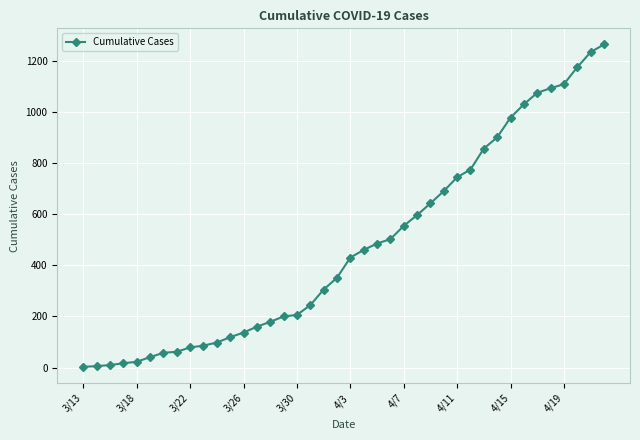

How many lines are shown in the chart?

1